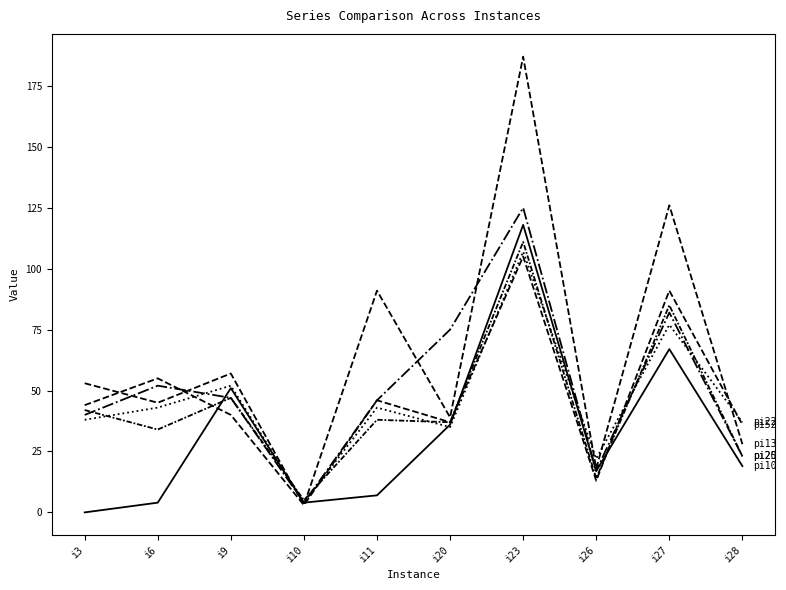

How many series are shown in this chart?

6